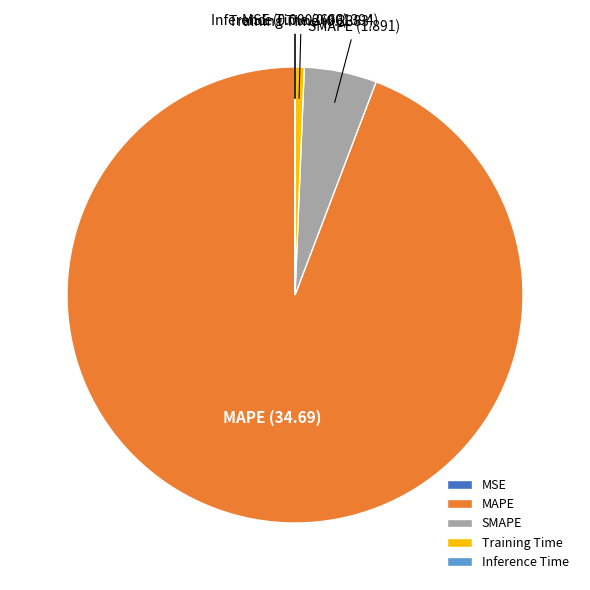

Is MAPE the majority of the pie?

Yes